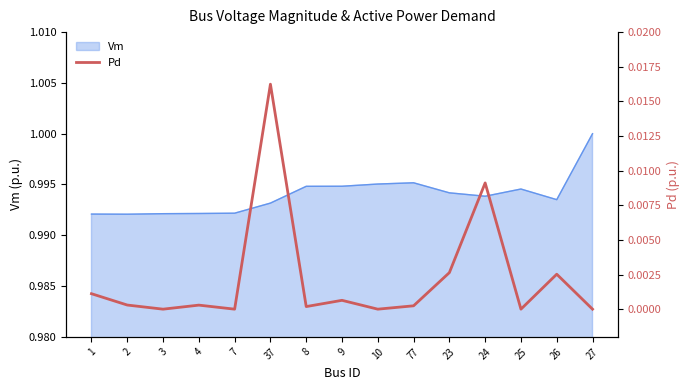

Is it true that the value at 10 is -0.0?

False